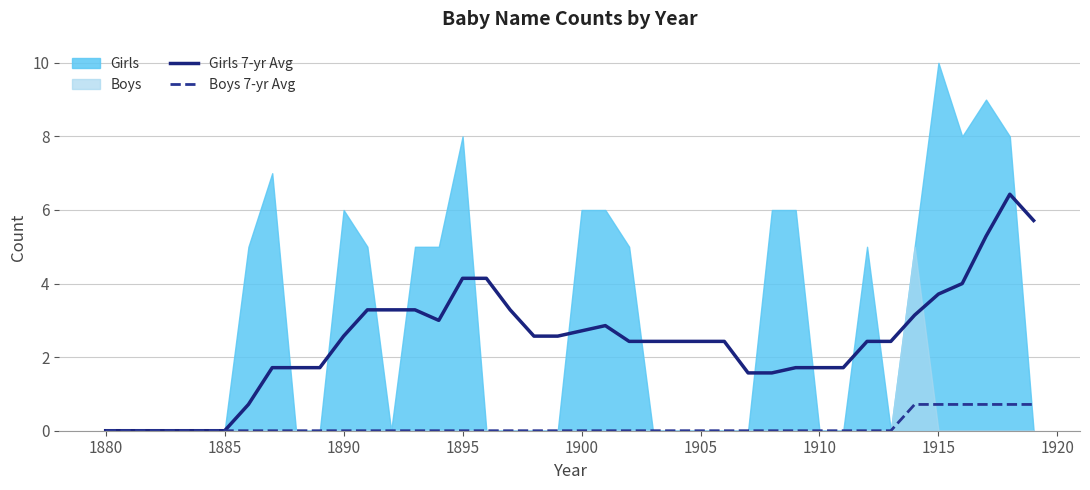

Is the value of Girls 7-yr Avg at 31 greater than the value of Boys 7-yr Avg at 33?

Yes